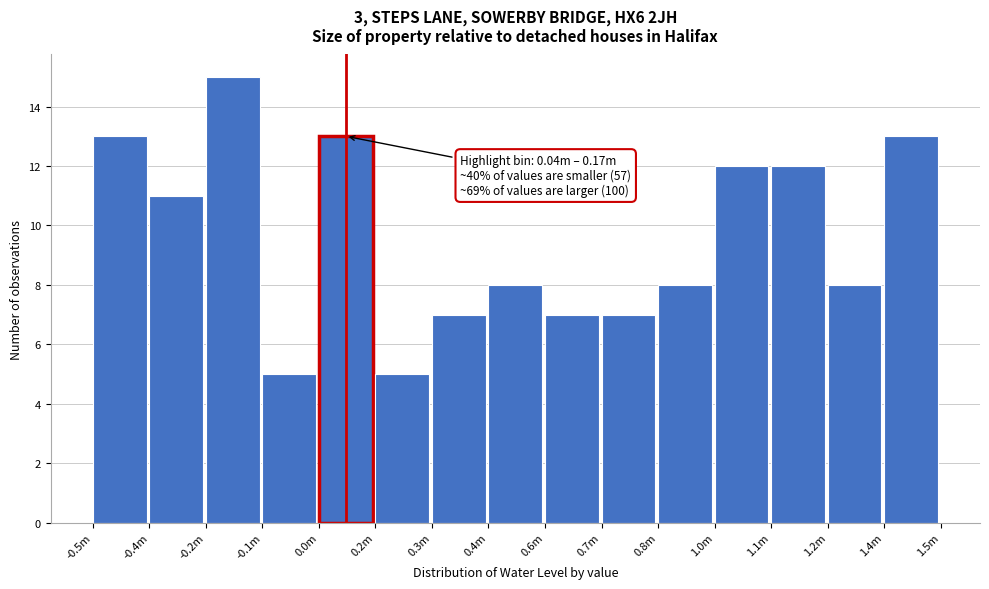

Reading left to right, extract all data points from this chart.

13	11	15	5	13	5	7	8	7	7	8	12	12	8	13